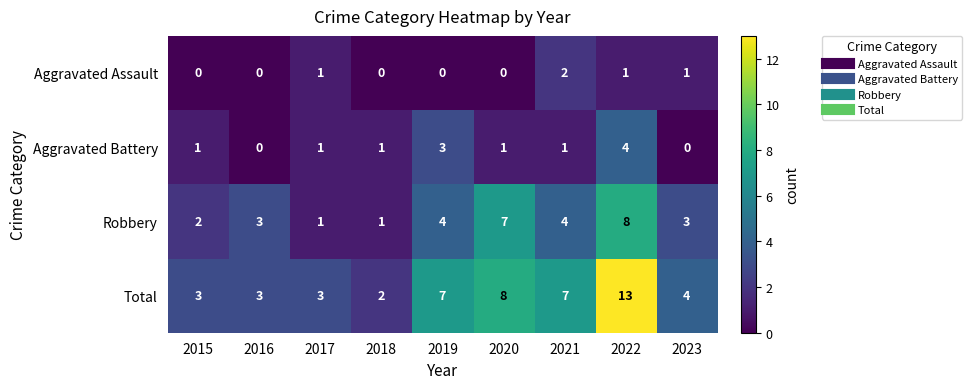

What is the greatest value displayed?

13